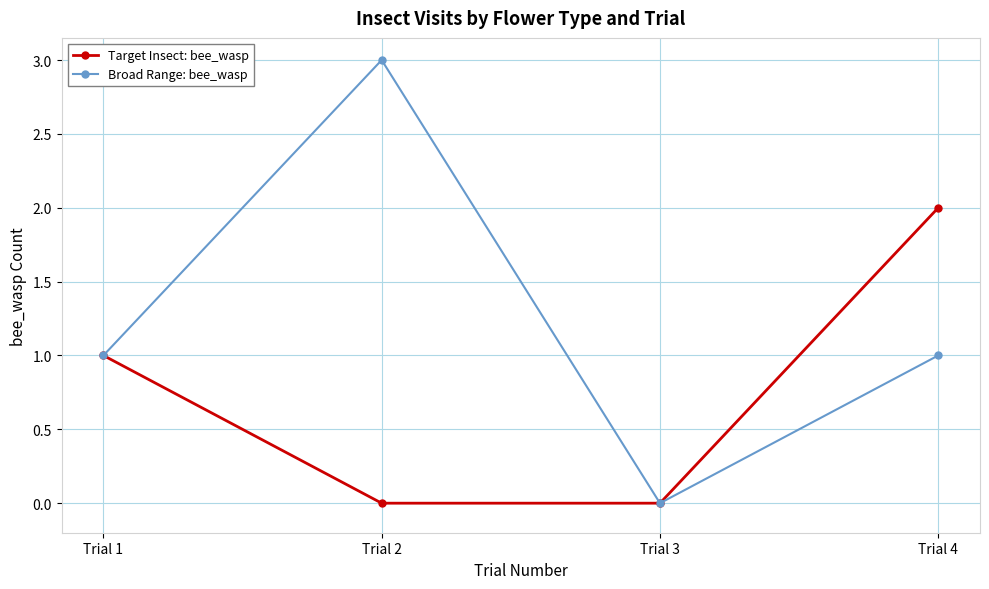

What is the value of the Target Insect: bee_wasp point at the 4th from the left?

2